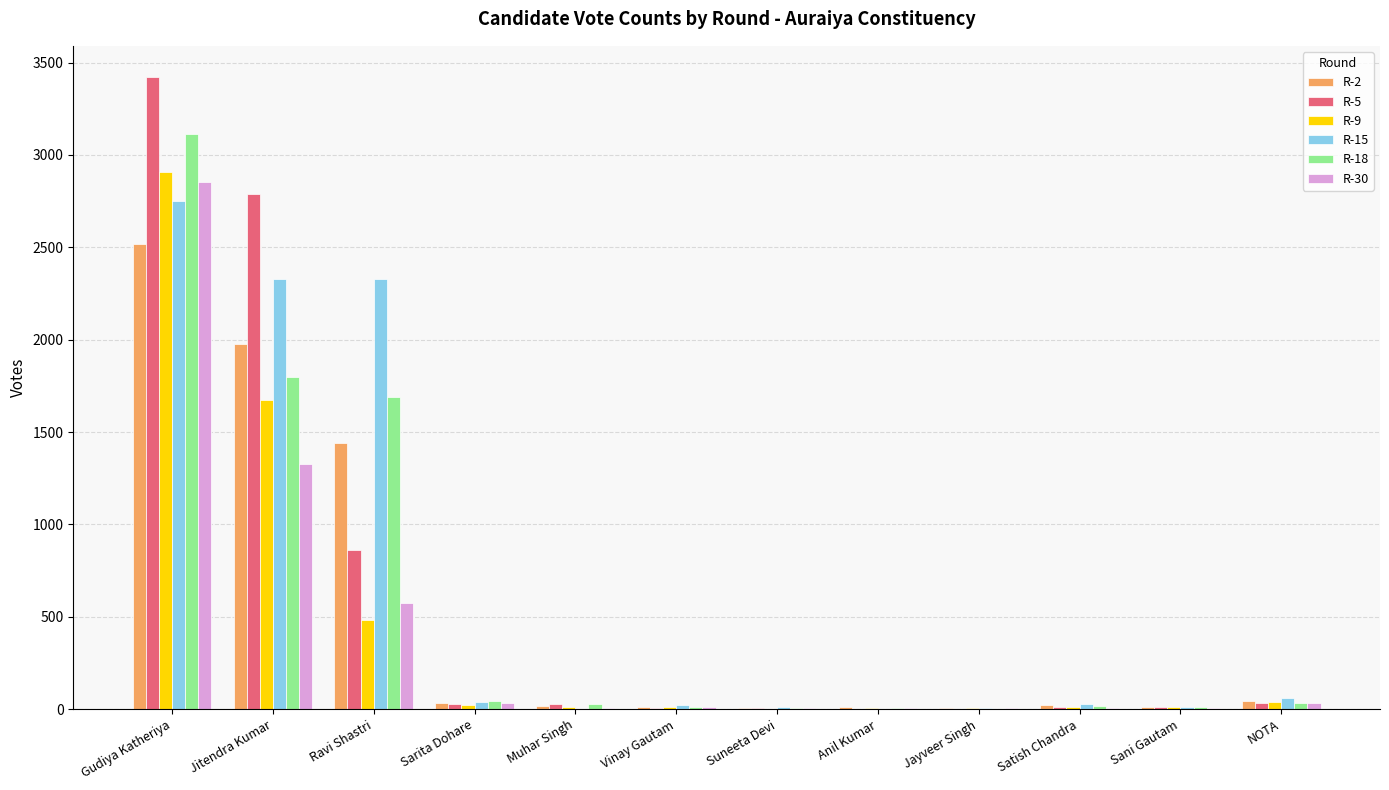

At which category is the sum across all series the highest?

Gudiya Katheriya